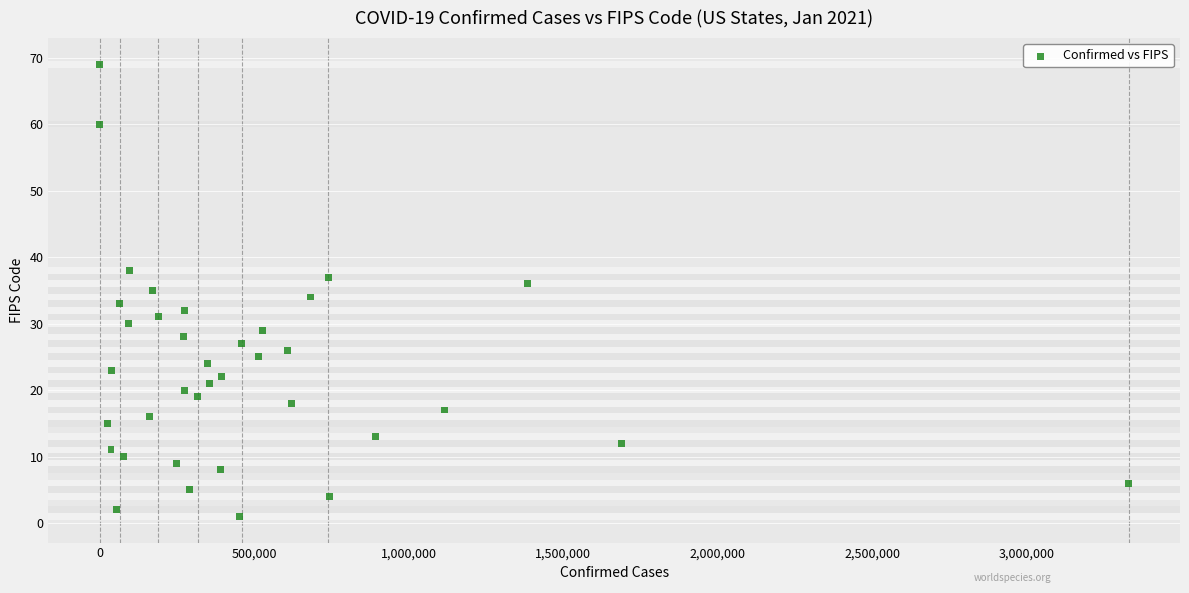

What is the range of X values (max minus min)?

3328878